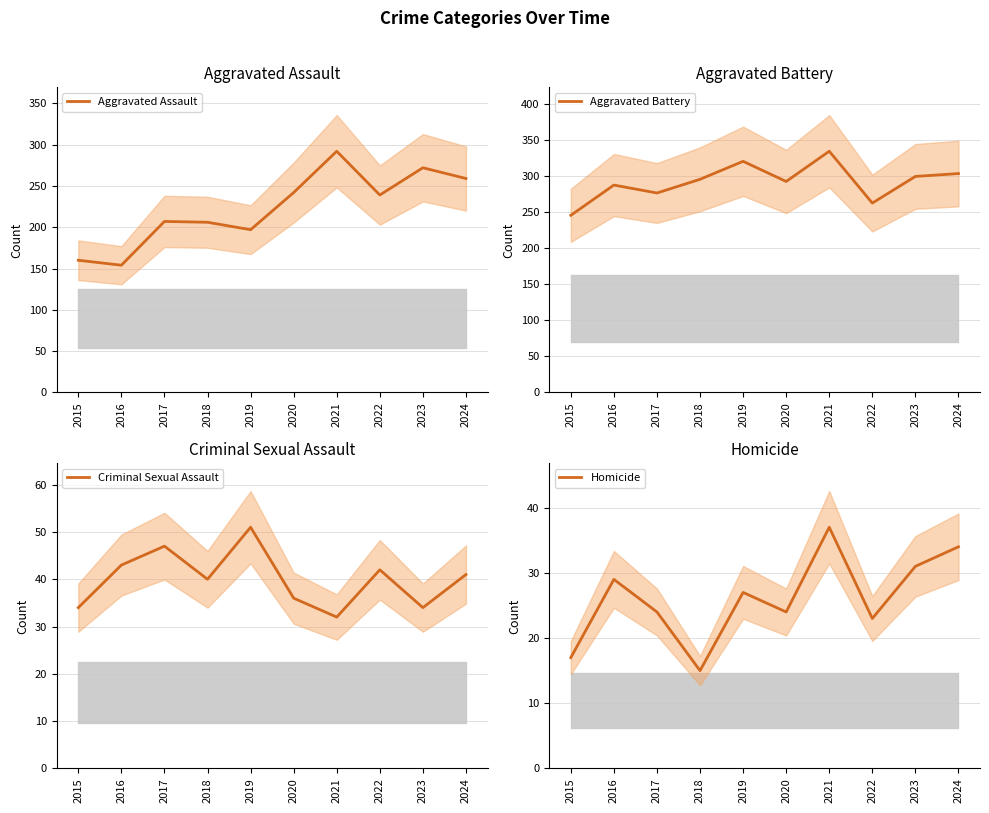

At which category does the chart reach its minimum across all series?

2018